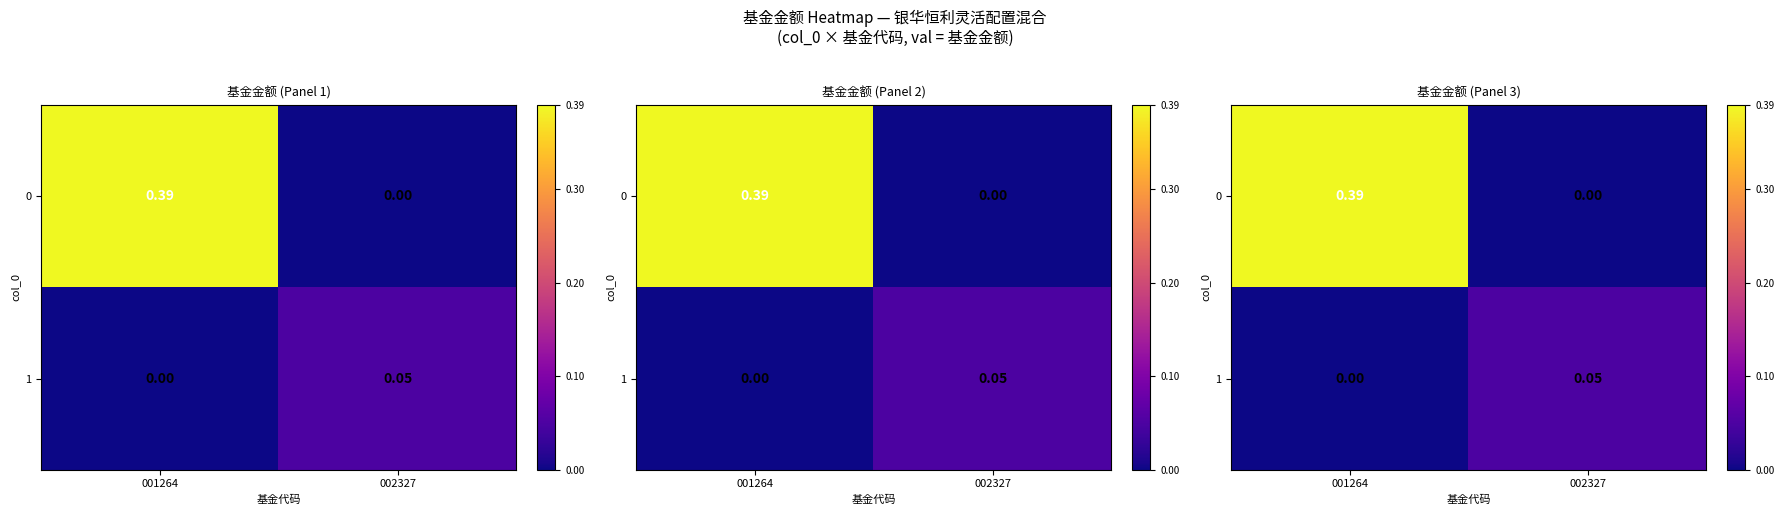

What is the maximum value shown in the chart?

0.4